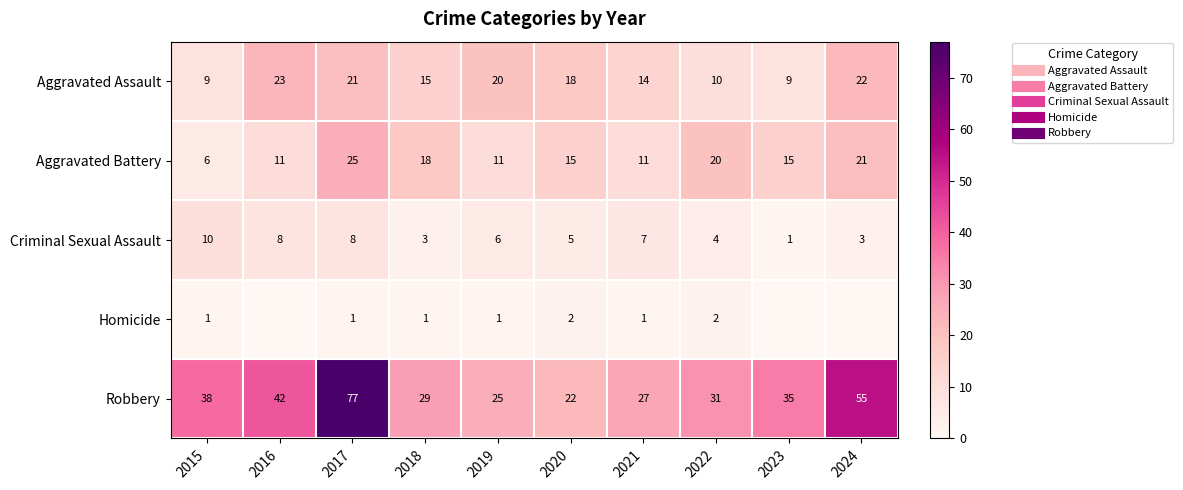

What is the maximum value for Aggravated Assault?

23